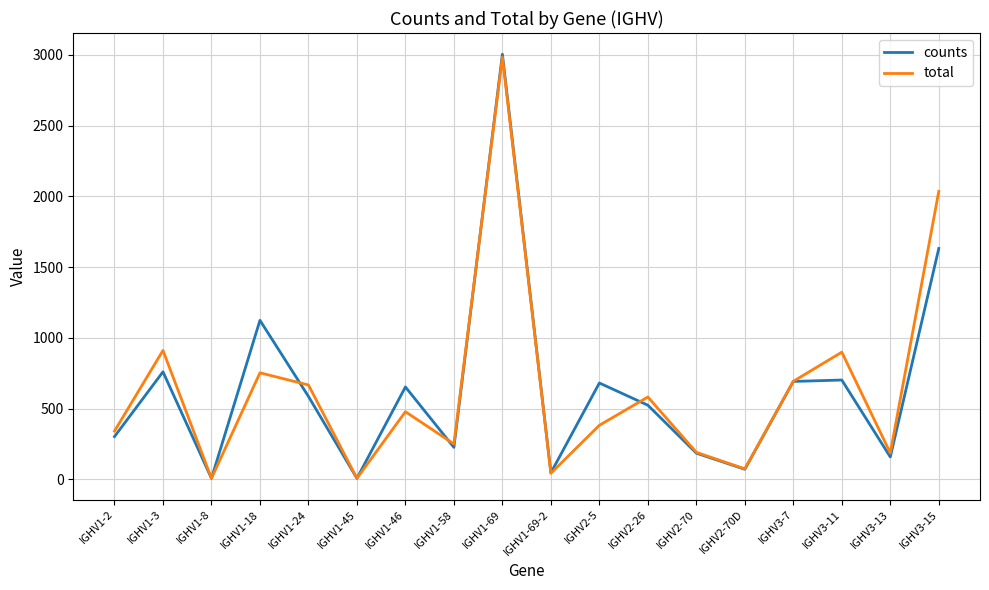

How many interior local valleys does the counts series have?

6